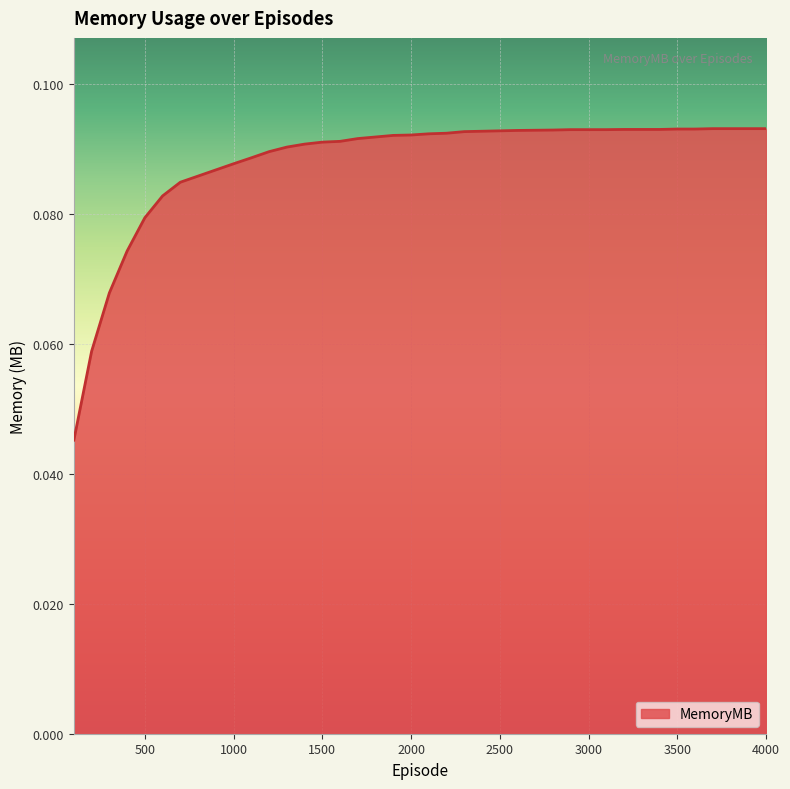

Reading left to right, transcribe all the data shown in this chart.

0.0	0.1	0.1	0.1	0.1	0.1	0.1	0.1	0.1	0.1	0.1	0.1	0.1	0.1	0.1	0.1	0.1	0.1	0.1	0.1	0.1	0.1	0.1	0.1	0.1	0.1	0.1	0.1	0.1	0.1	0.1	0.1	0.1	0.1	0.1	0.1	0.1	0.1	0.1	0.1